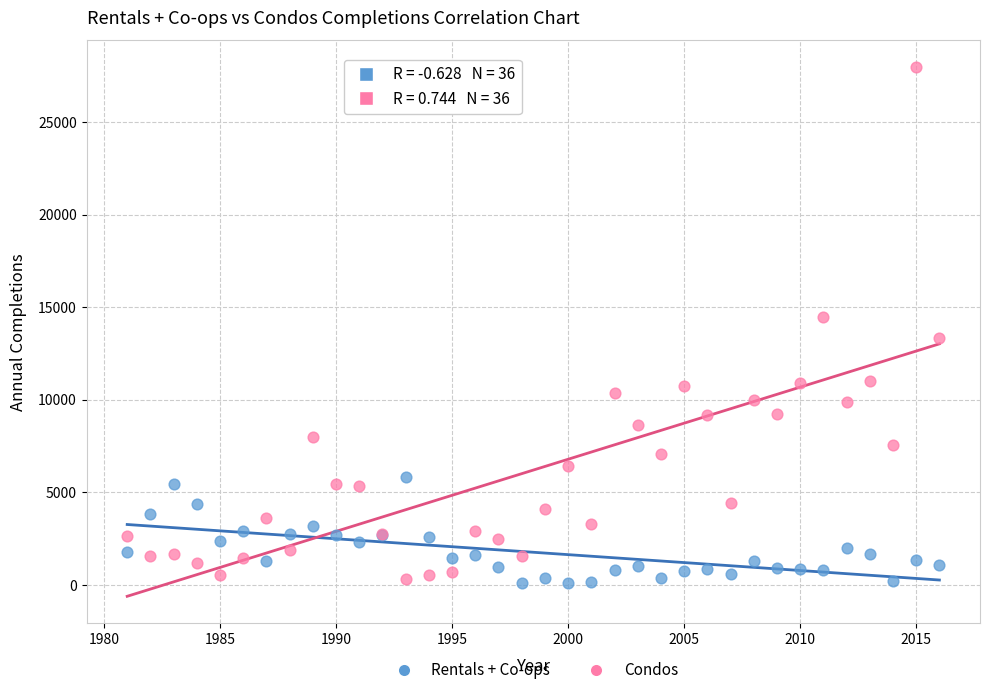

What is the X range (max minus min) for the scatter plot?

35